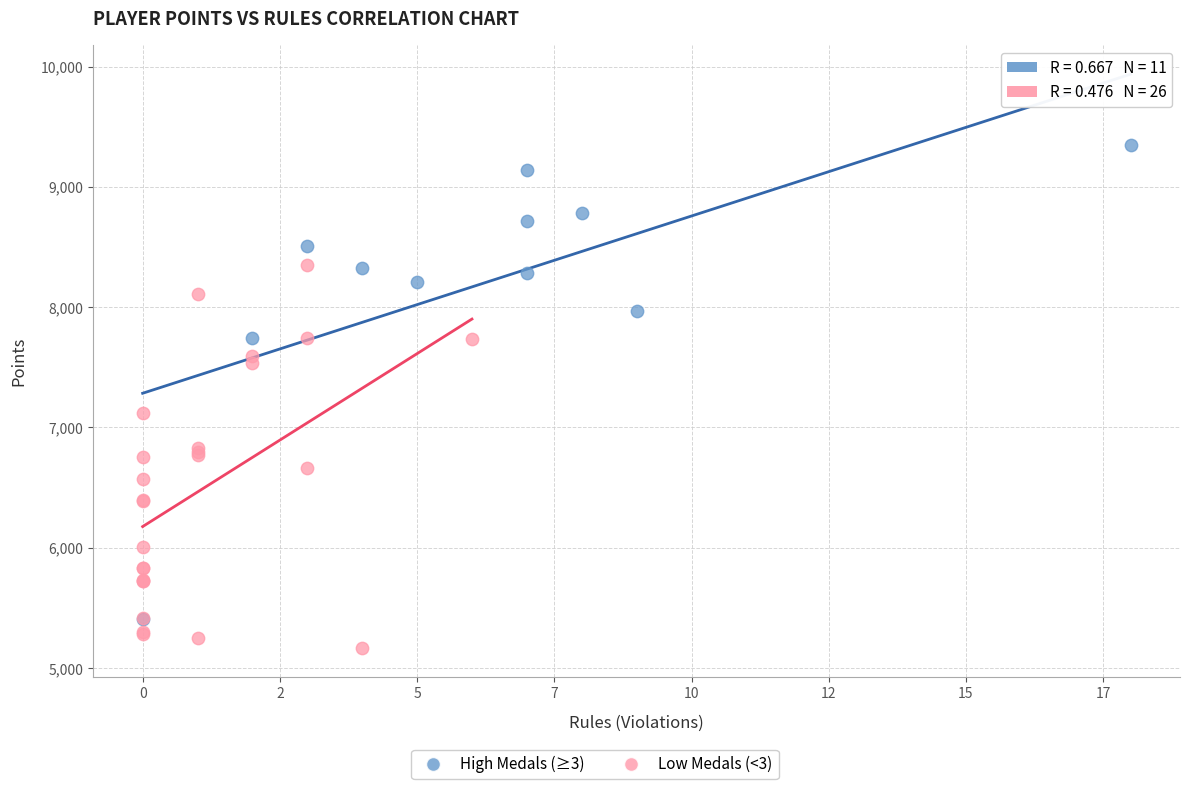

Which series has the largest Y range (max minus min)?

High Medals (≥3)